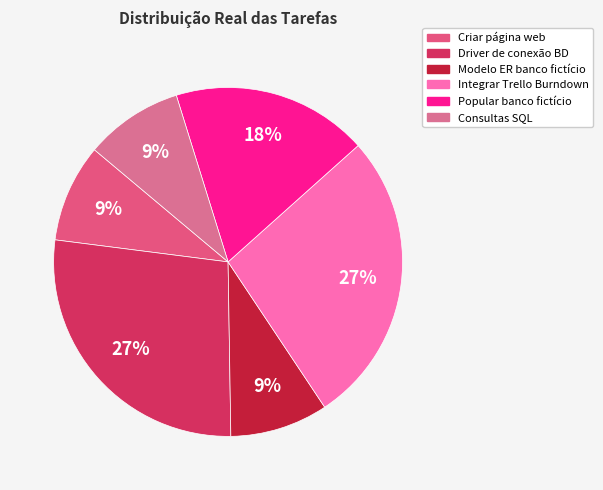

Is there any slice that represents more than half of the pie?

No